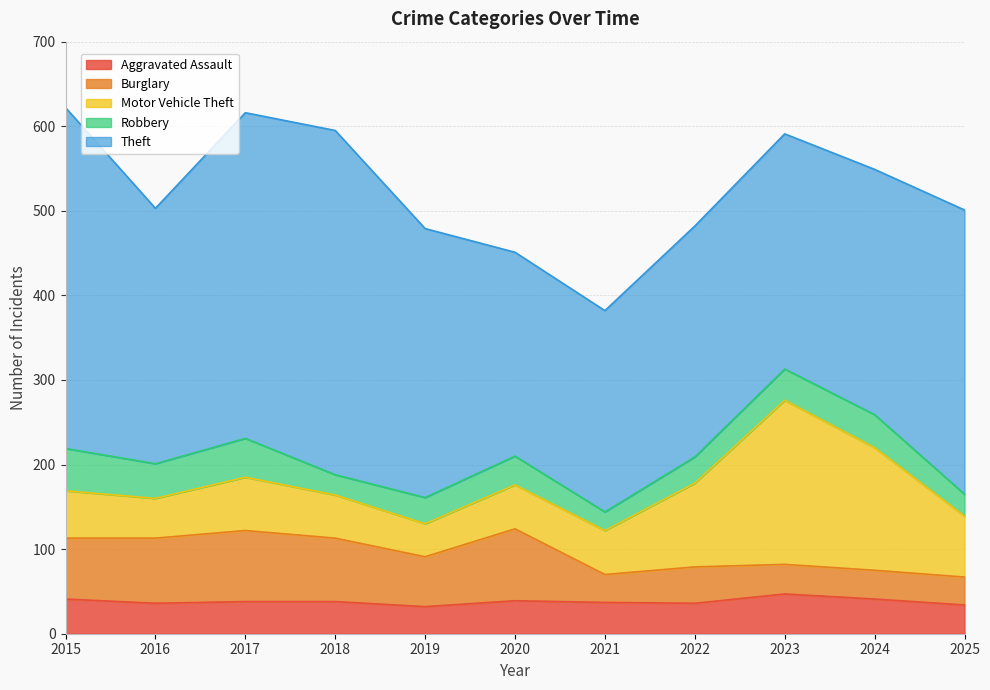

Count the number of data series in this chart.

5